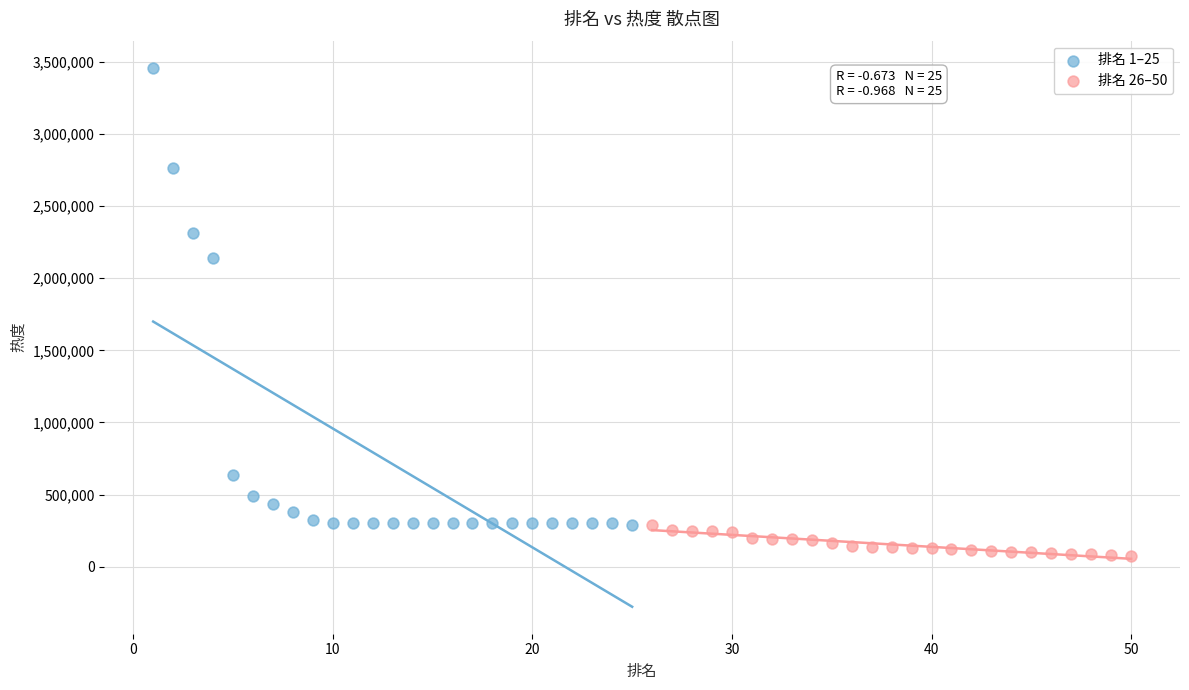

Which series reaches the minimum Y coordinate?

排名 26–50